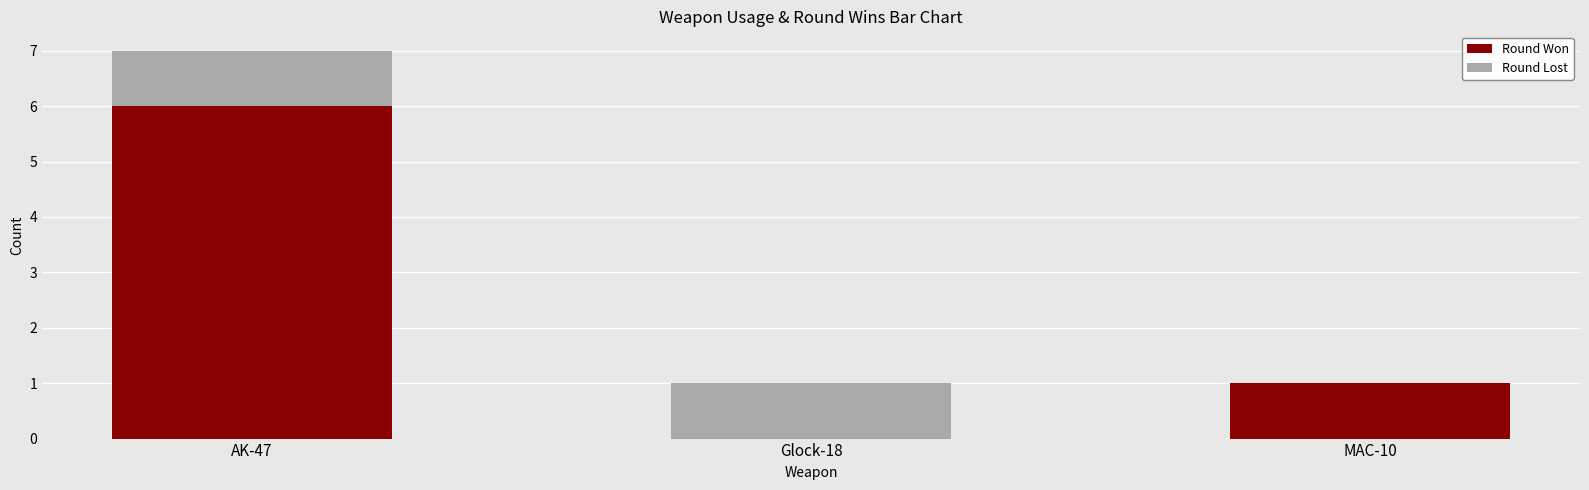

The Round Won series shows -4 at Glock-18. True or false?

False